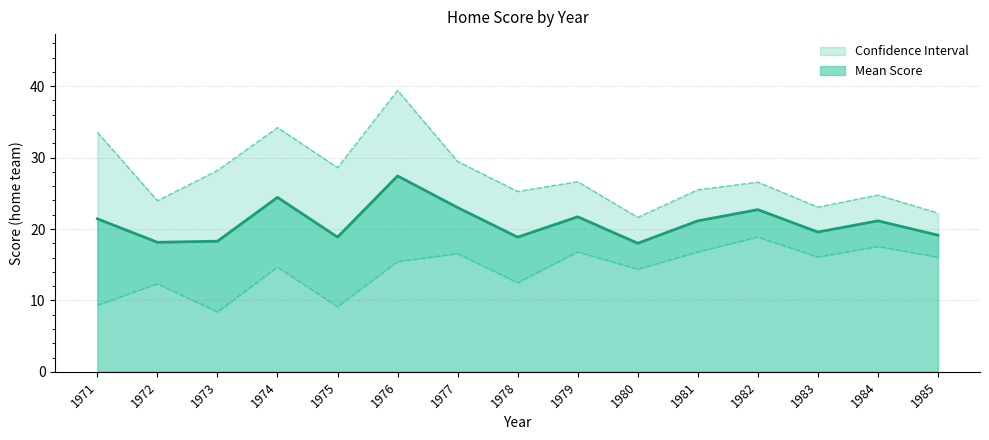

The Mean Score series shows 28.4 at 1979. True or false?

False